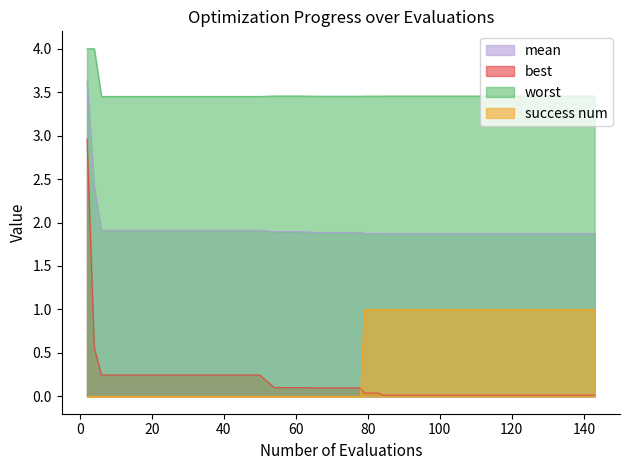

The value of success num at 124 is 1.0. True or false?

True